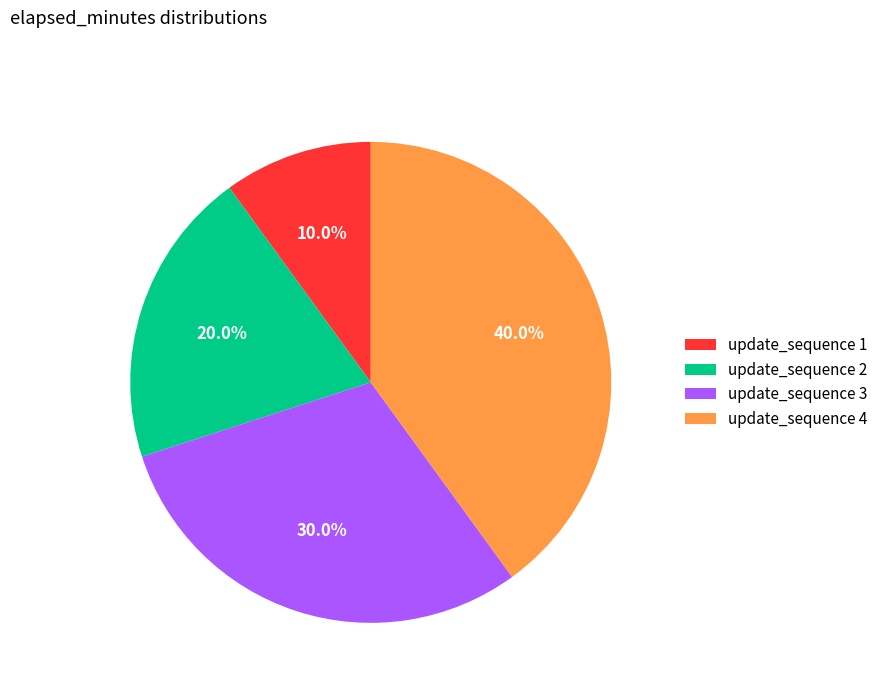

Rank the categories by value from highest to lowest.

update_sequence 4, update_sequence 3, update_sequence 2, update_sequence 1